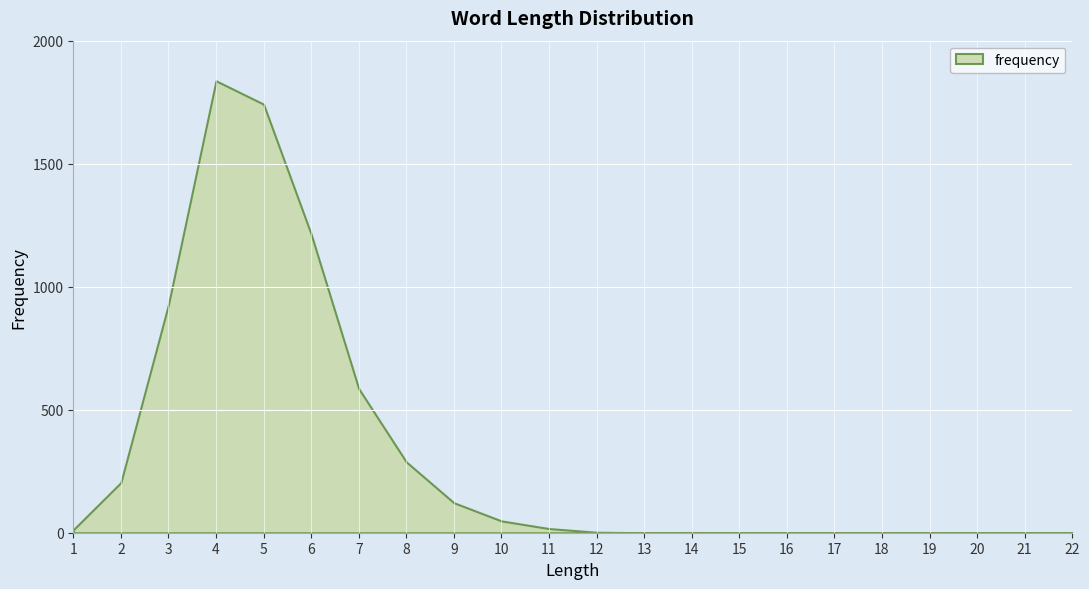

Reading left to right, what are all the values shown in this chart?

12	204	927	1837	1742	1214	586	288	122	48	17	2	0	1	0	0	0	0	0	0	0	0